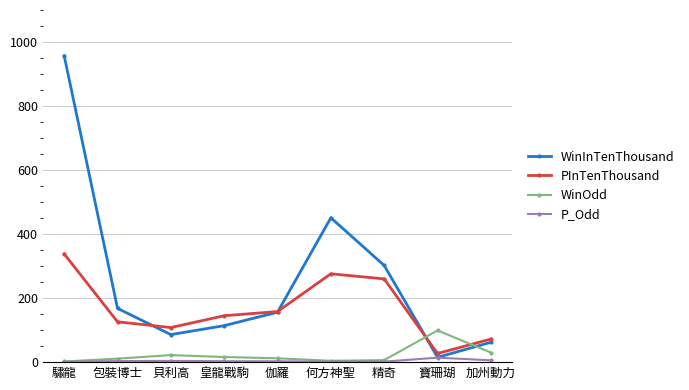

What is the value of the PInTenThousand point at the 6th from the left?

276.0